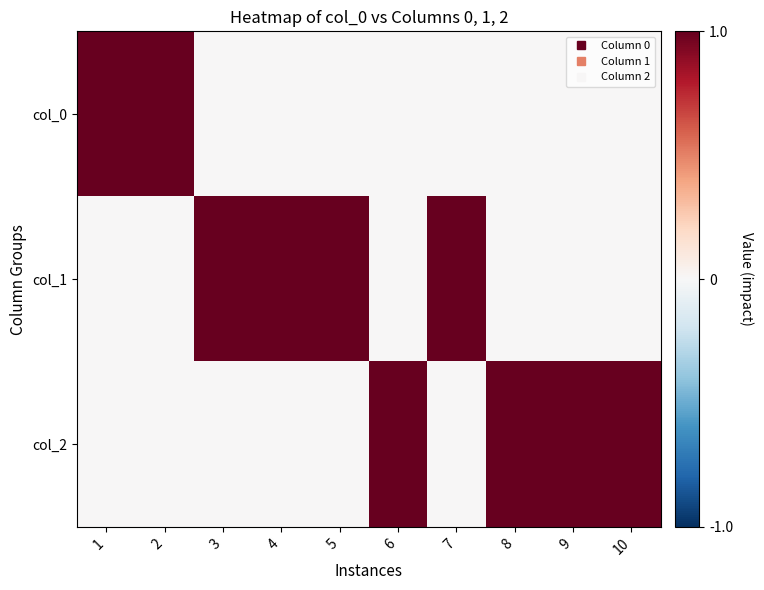

Reading left to right, transcribe all the data shown in this chart.

col_0: 1=1	2=1	3=0	4=0	5=0	6=0	7=0	8=0	9=0	10=0
col_1: 1=0	2=0	3=1	4=1	5=1	6=0	7=1	8=0	9=0	10=0
col_2: 1=0	2=0	3=0	4=0	5=0	6=1	7=0	8=1	9=1	10=1